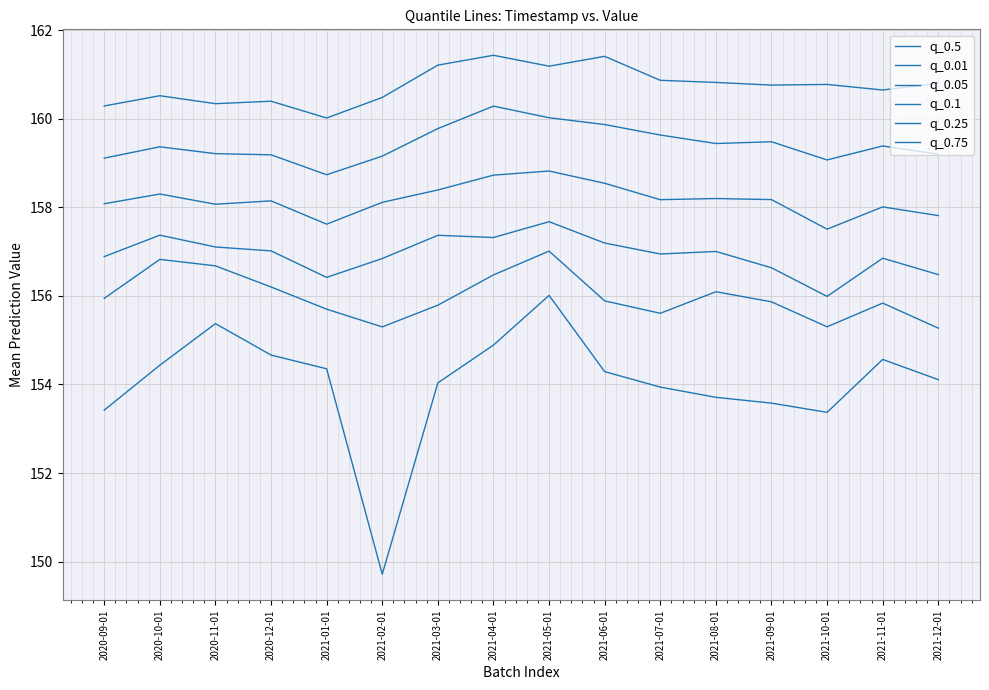

The q_0.25 series shows 158.3 at 2020-10-01. True or false?

True